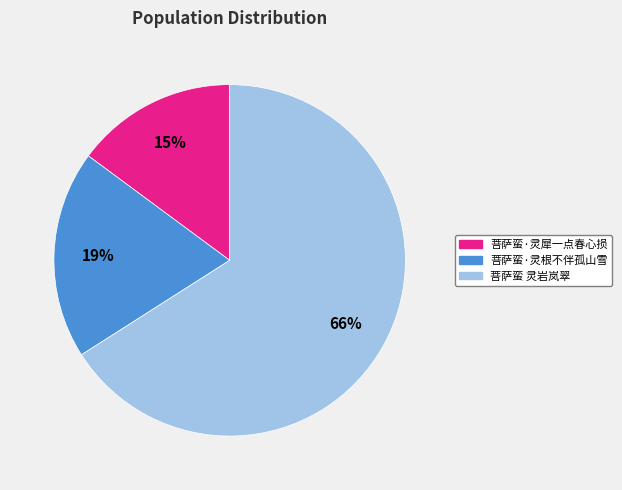

Rank the categories by value from highest to lowest.

菩萨蛮 灵岩岚翠, 菩萨蛮·灵根不伴孤山雪, 菩萨蛮·灵犀一点春心损